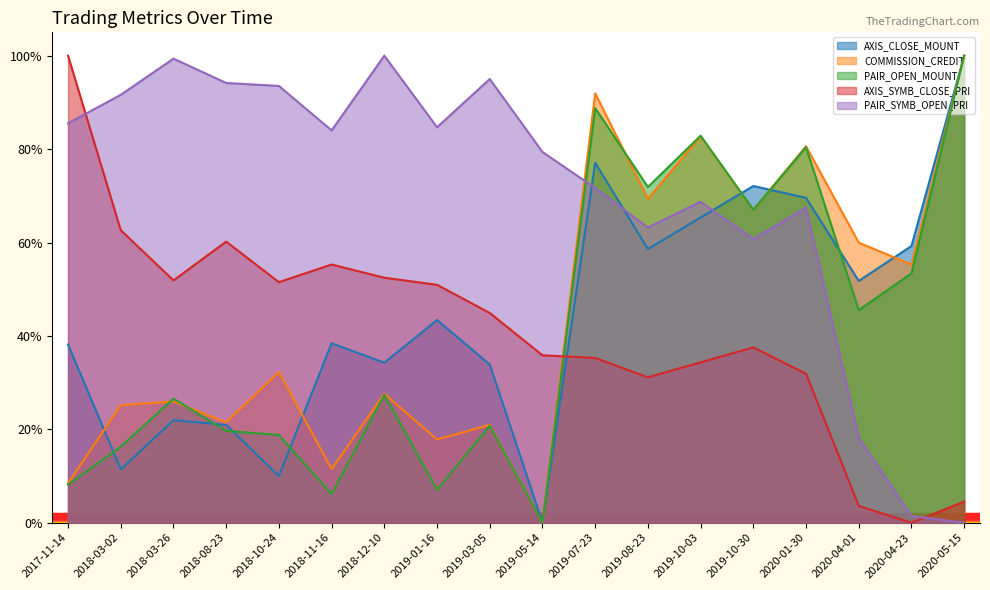

What is the difference between the highest and lowest values at 2020-04-01?

0.6